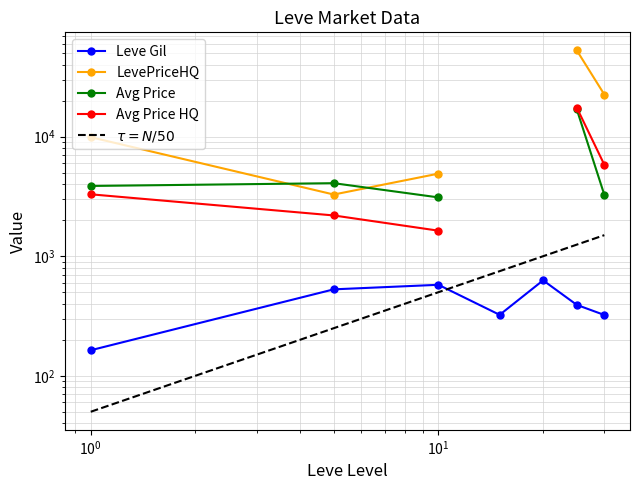

What is the smallest value displayed?

50.0